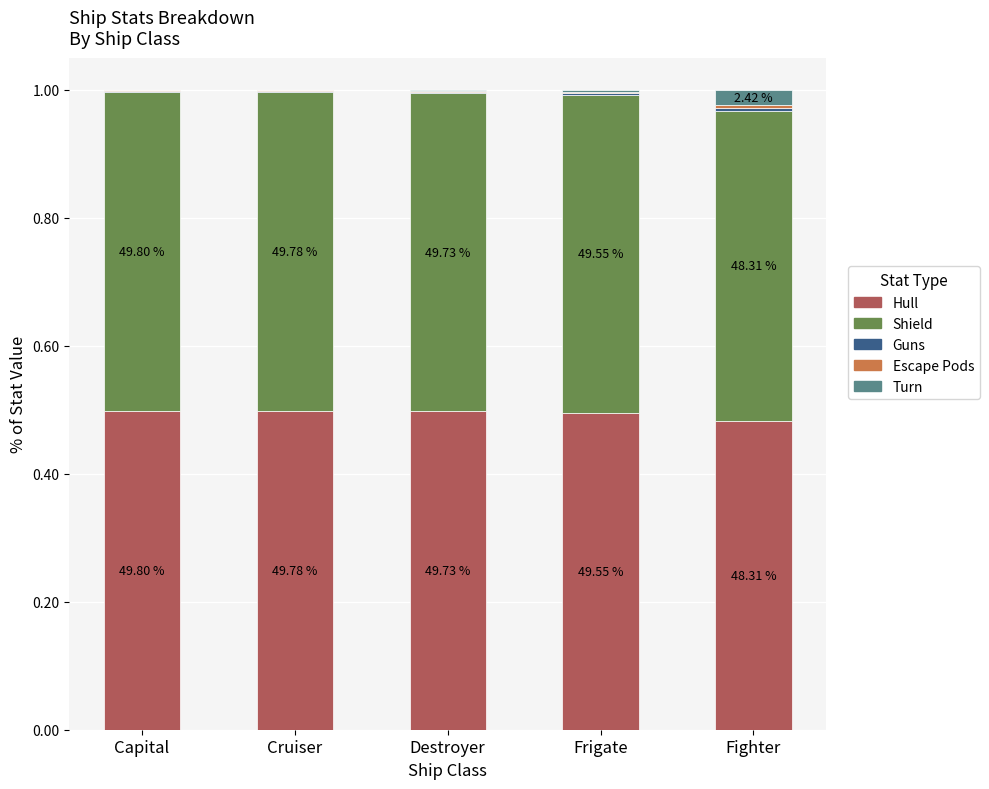

The value of Hull at Cruiser is 0.5. True or false?

True